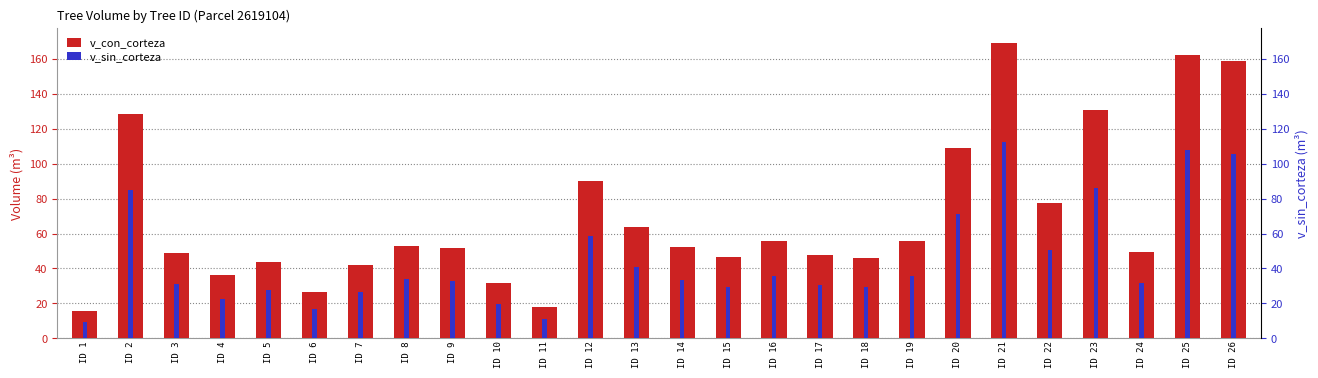

Which series has the largest total across all categories?

v_con_corteza